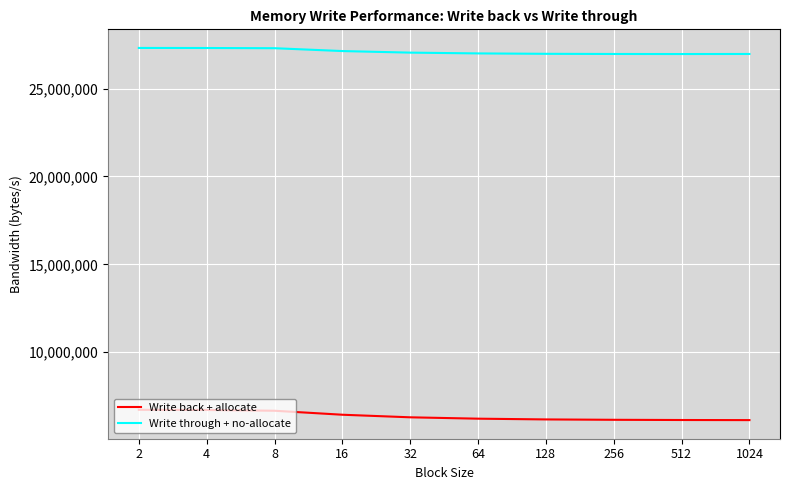

List the series in order of their overall mean, highest first.

Write through + no-allocate, Write back + allocate